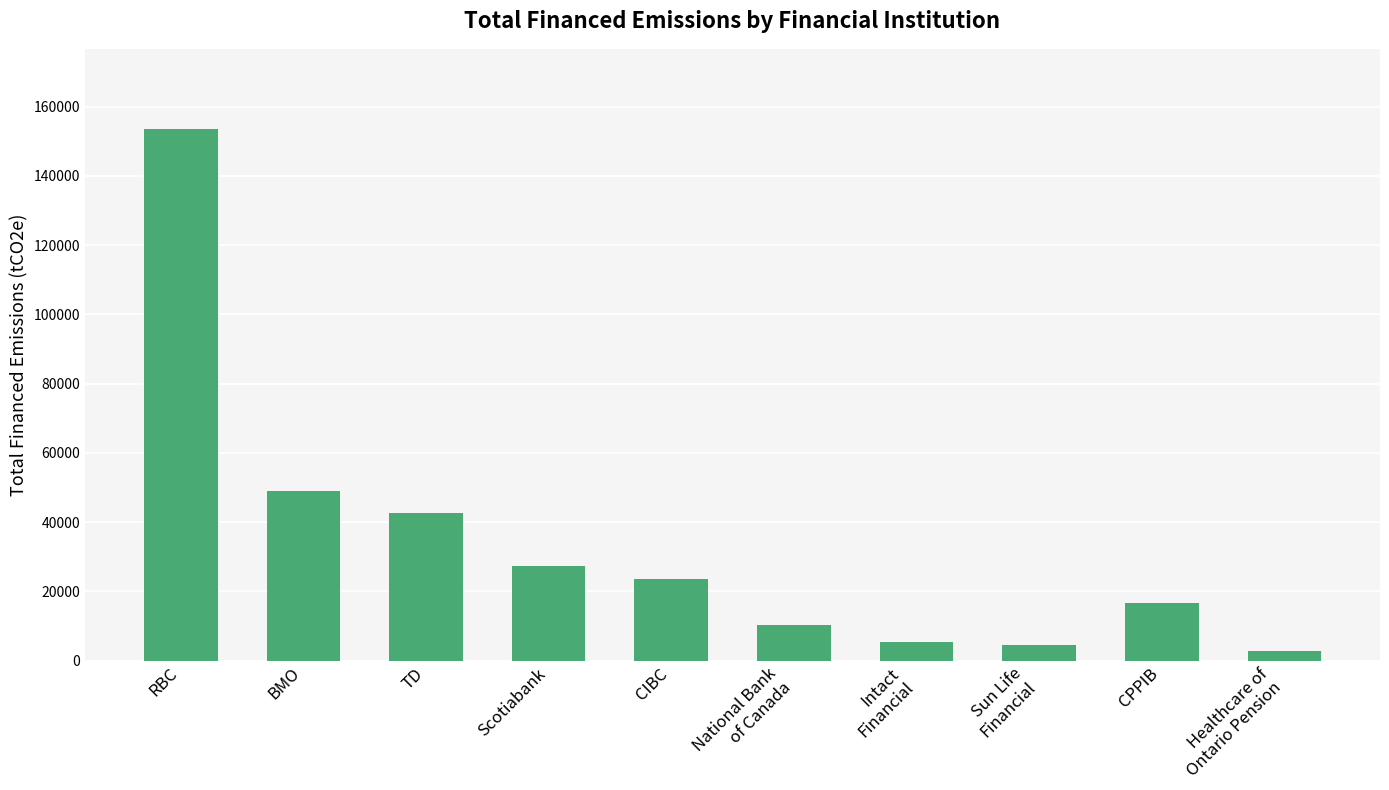

What is the value of the 1st bar from the left?

153614.6